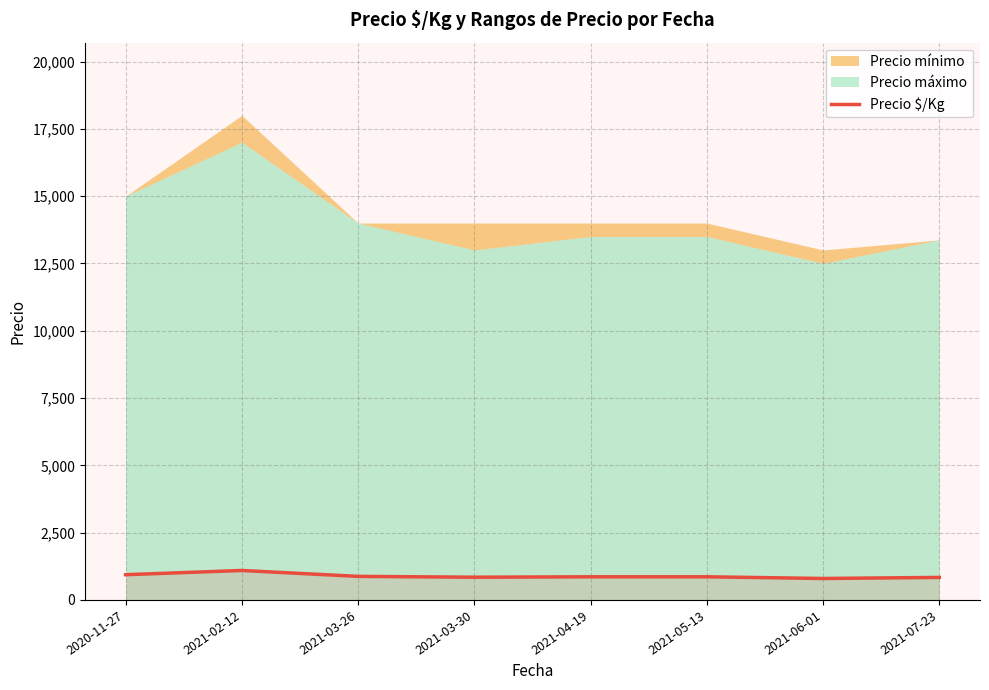

At which label does the data first exceed 859?

2020-11-27